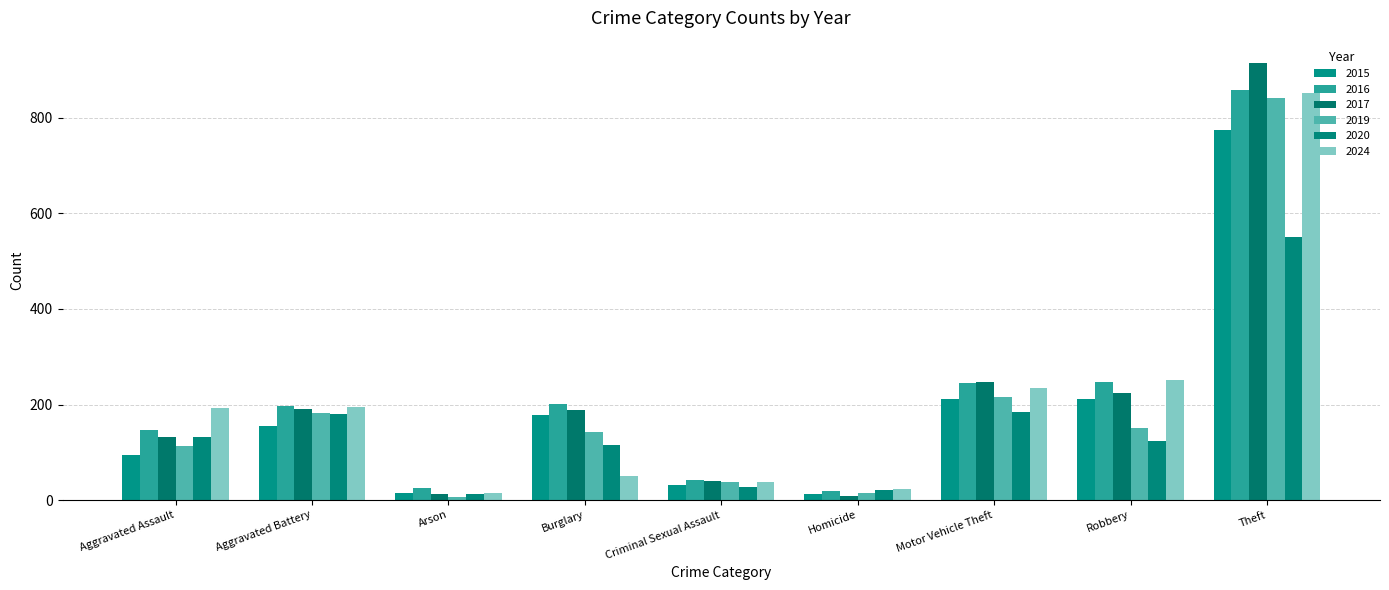

At how many categories does at least one series exceed 389?

1